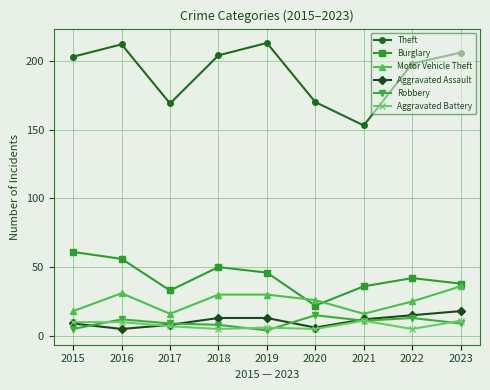

How many lines are shown in the chart?

6